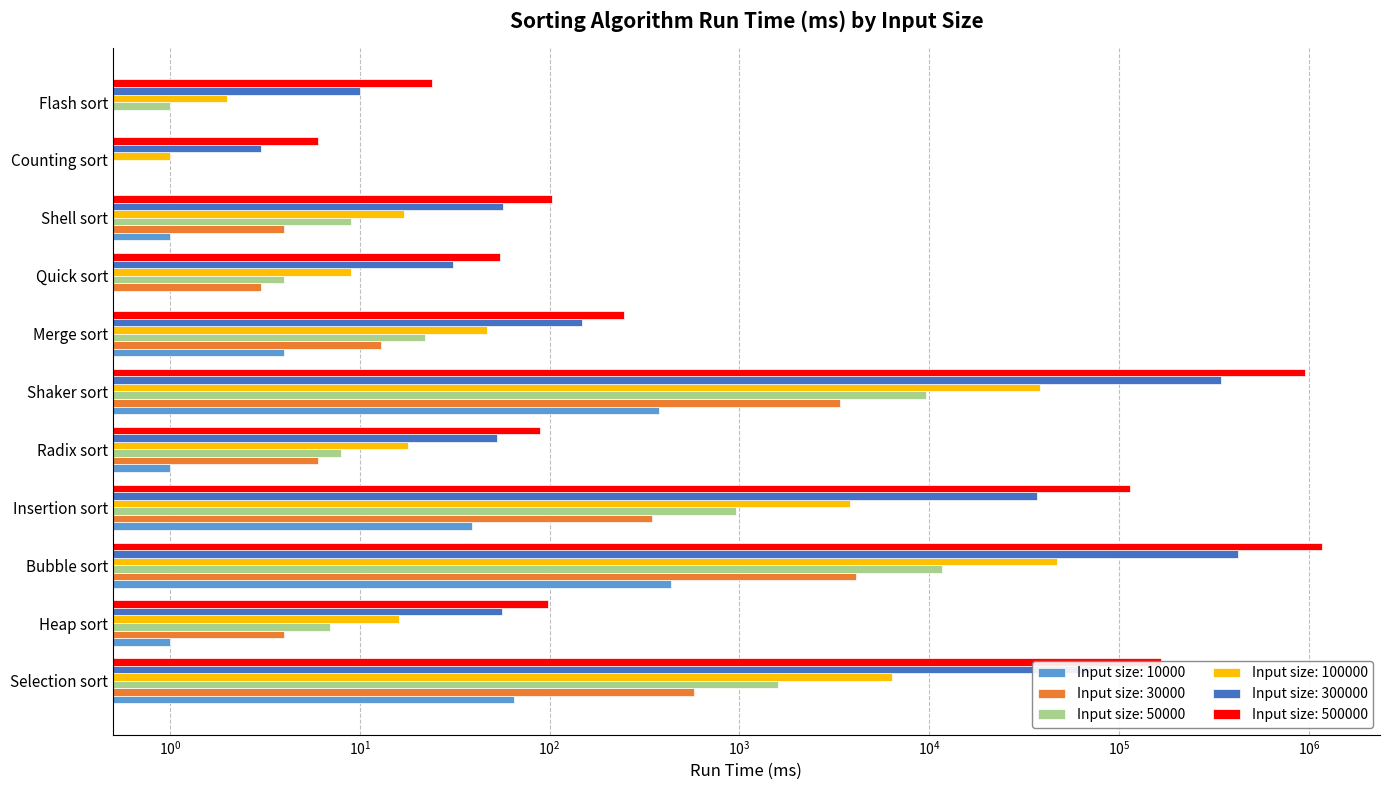

How many values in the 10000 series exceed 1?

5